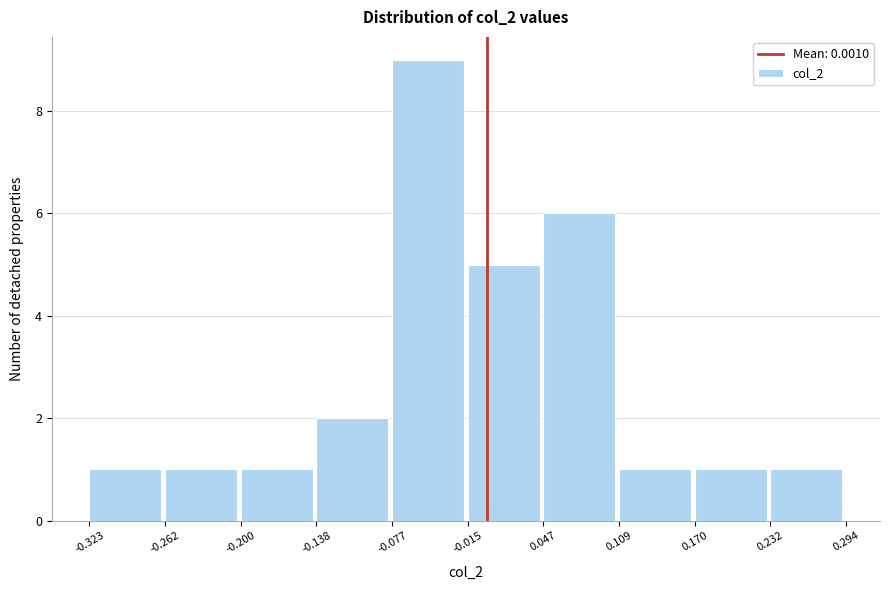

Reading left to right, list every bar in this chart as the range it spans on the x-axis followed by its height. The values are not printed on the chart, so give them approximately, as read against the axis.

-0.323 to -0.262: 1
-0.262 to -0.200: 1
-0.200 to -0.138: 1
-0.138 to -0.077: 2
-0.077 to -0.015: 9
-0.015 to 0.047: 5
0.047 to 0.109: 6
0.109 to 0.170: 1
0.170 to 0.232: 1
0.232 to 0.294: 1